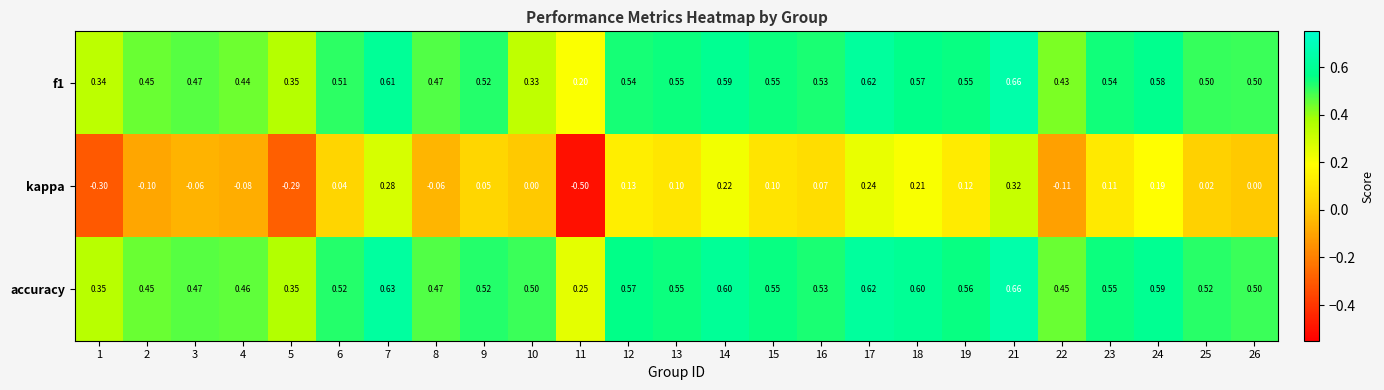

Which series changed the most between 1 and 17?

kappa